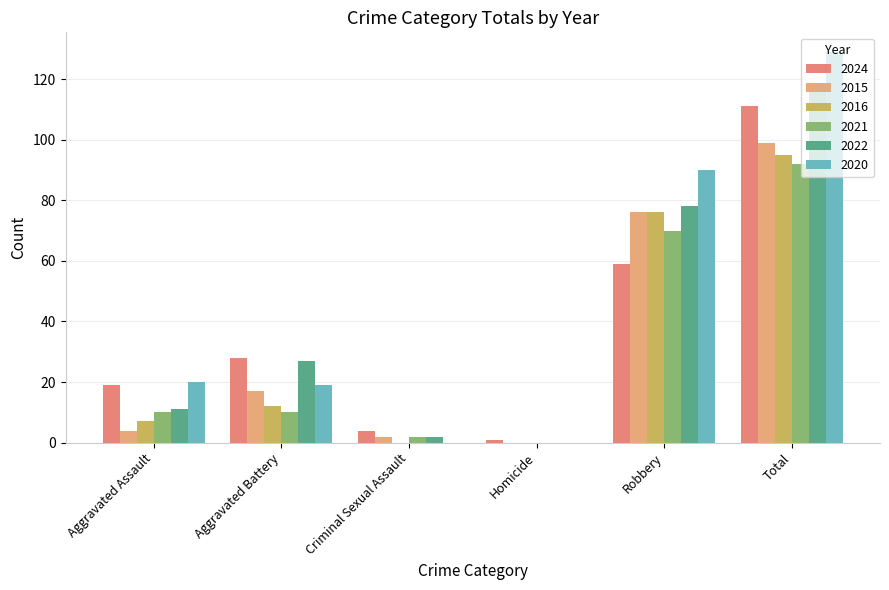

What is the difference between the maximum and minimum values in the 2016 series?

95